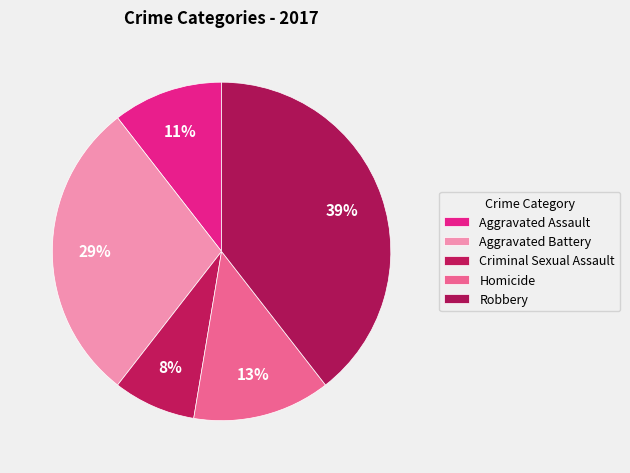

Rank the categories by value from highest to lowest.

Robbery, Aggravated Battery, Homicide, Aggravated Assault, Criminal Sexual Assault